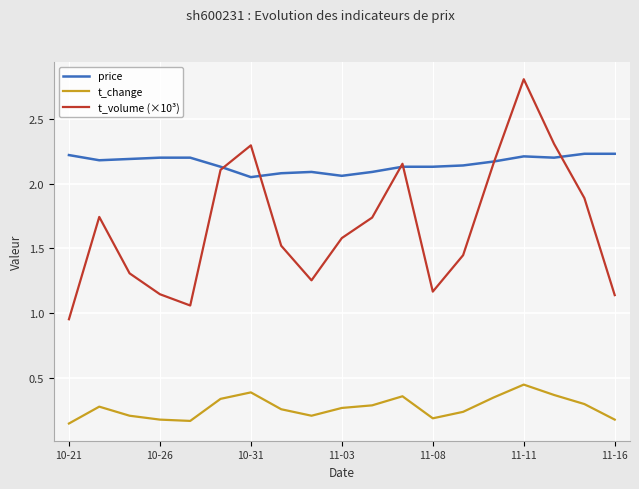

Rank the series by their average value, from highest to lowest.

price, t_volume (×10³), t_change